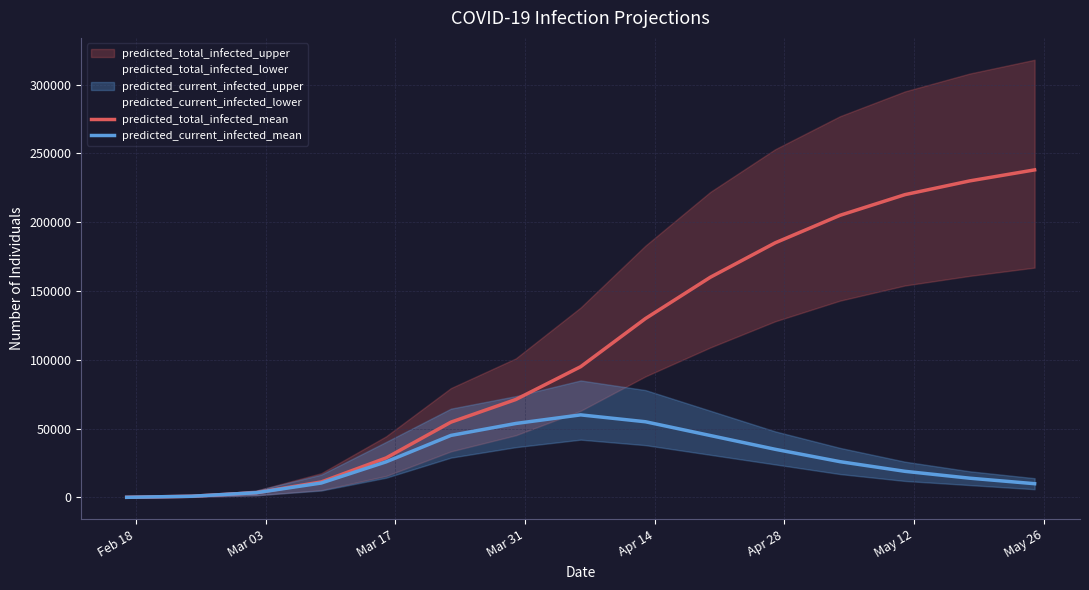

How many categories are shown in the chart?

15